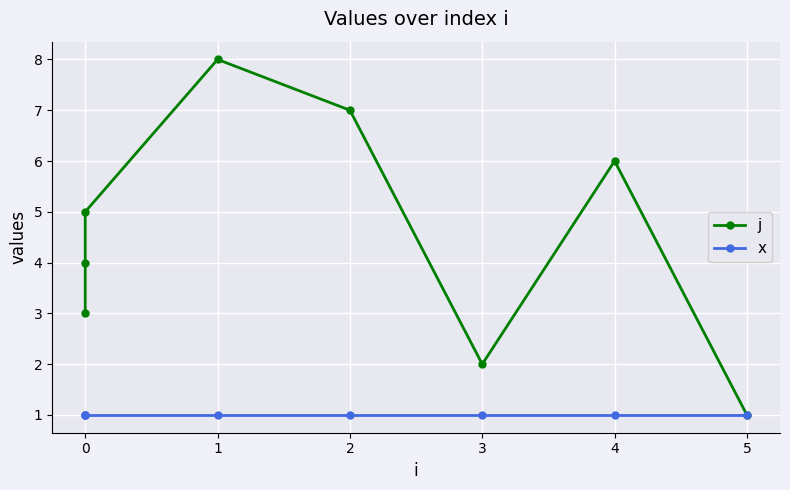

In j, how many points are higher than both neighbors (excluding endpoints)?

2